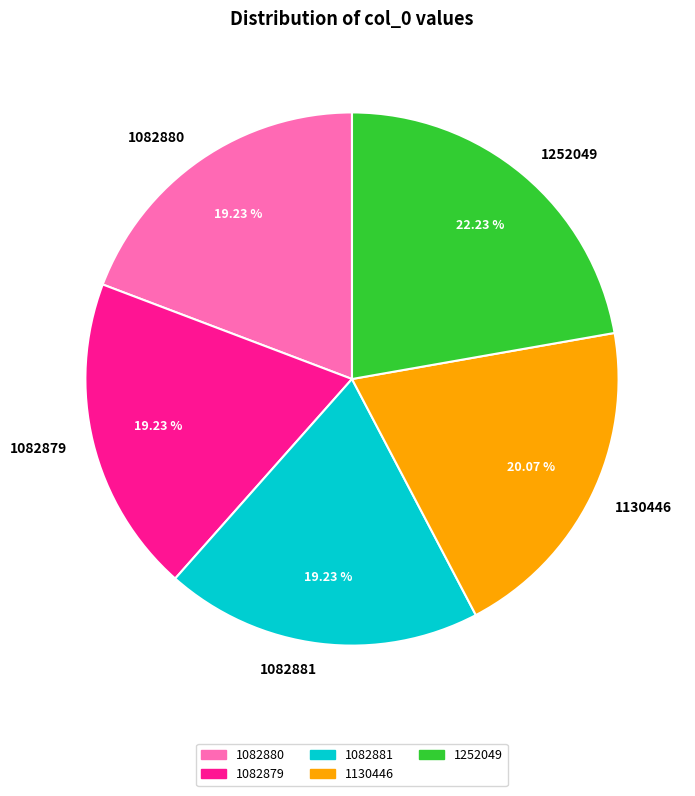

To the nearest percent, what is the combined percentage of 1252049 and 1082880?

41%